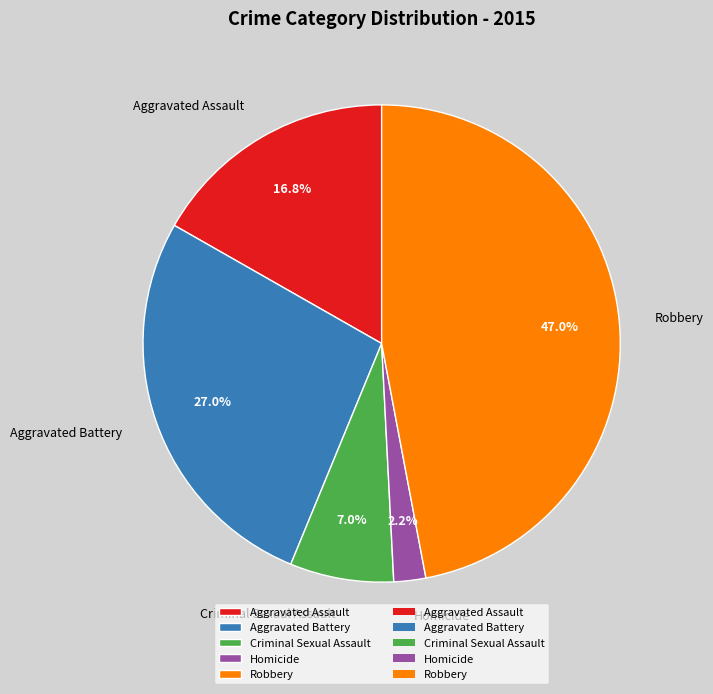

Which slice is the largest?

Robbery